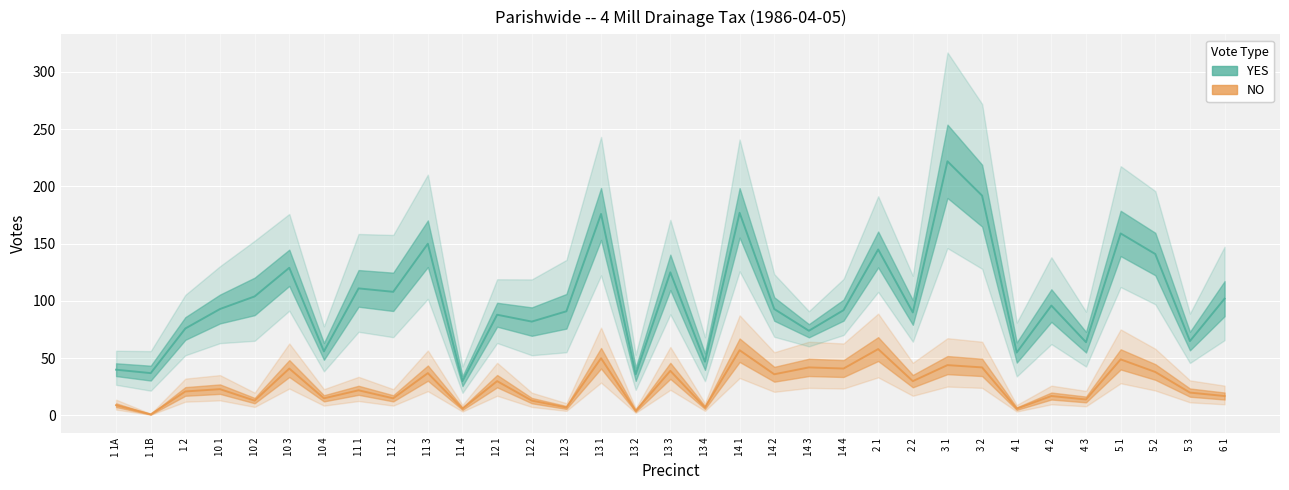

True or false: YES and NO cross at least once.

False